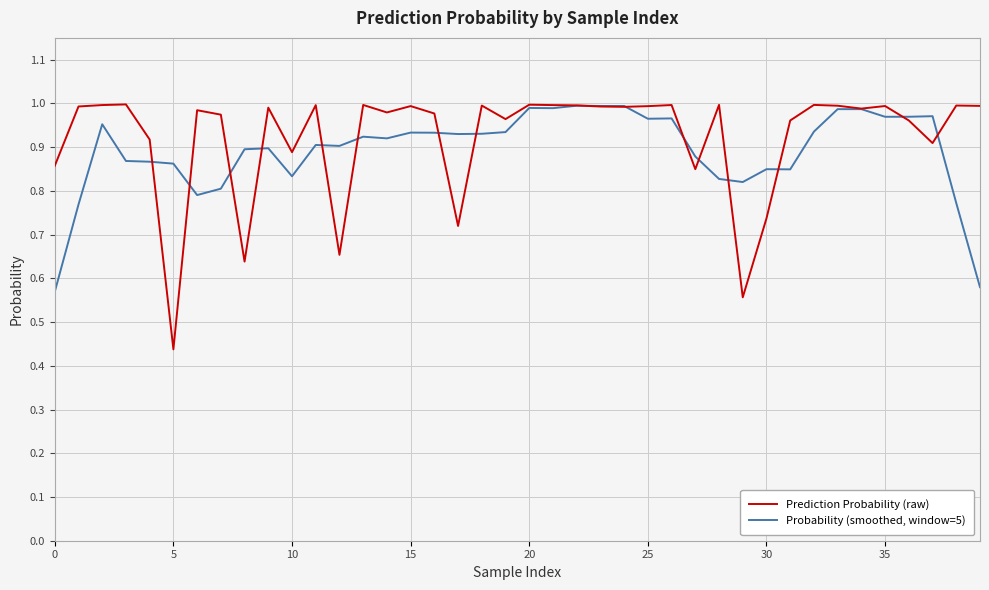

List the series in order of their peak value, lowest first.

Probability (smoothed, window=5), Prediction Probability (raw)